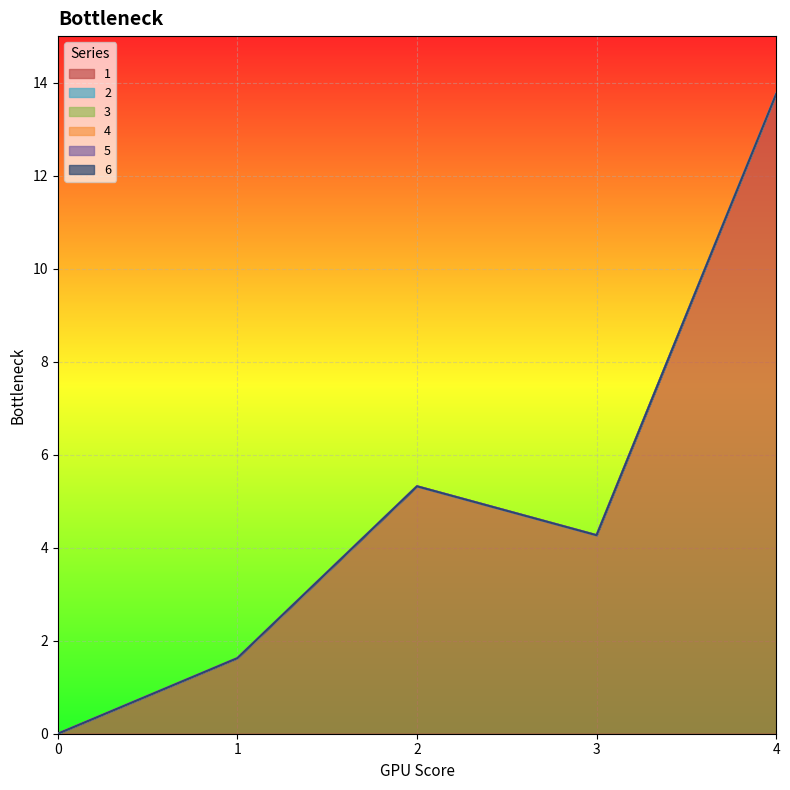

Is the value of 6 at 2 greater than the value of 4 at 3?

No